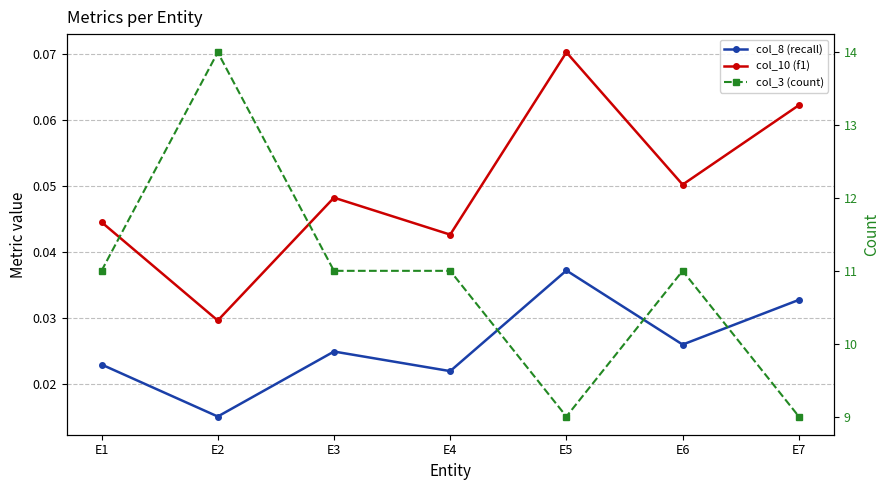

Is the value of col_8 (recall) at E7 greater than the value of col_3 (count) at E2?

No